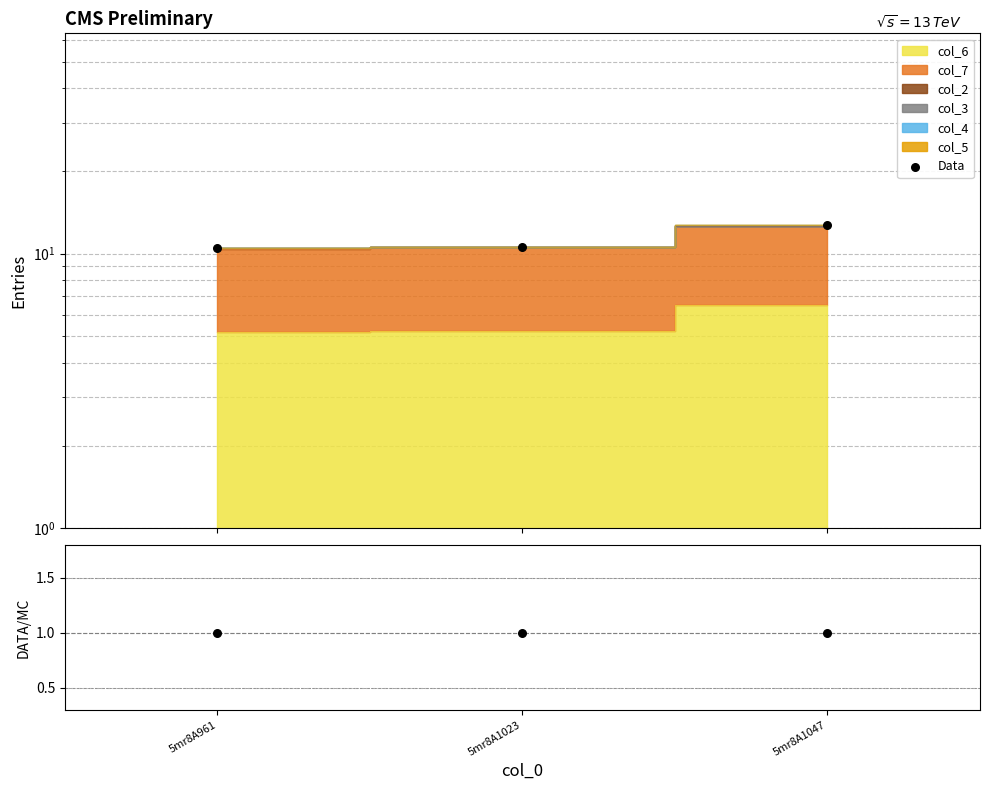

Which series reaches the maximum Y coordinate?

Data